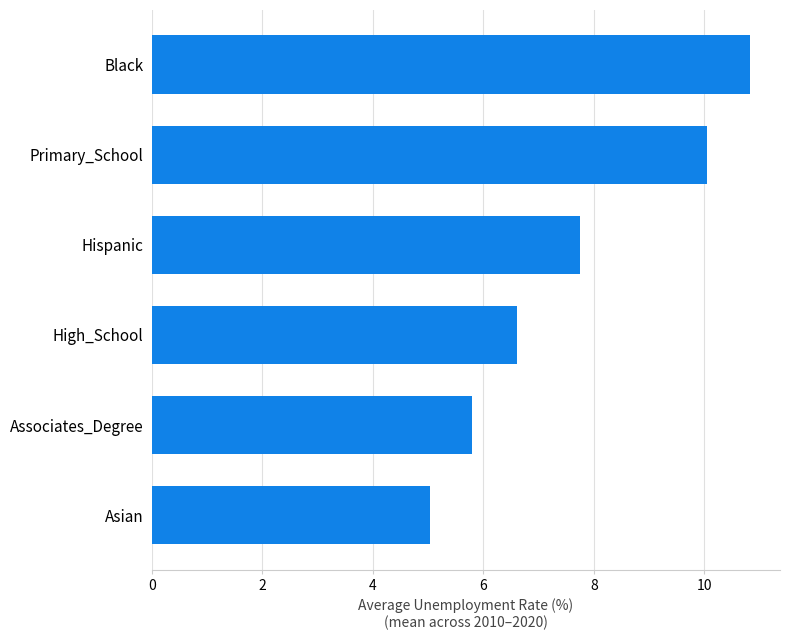

Between Hispanic and Primary_School, which is larger?

Primary_School